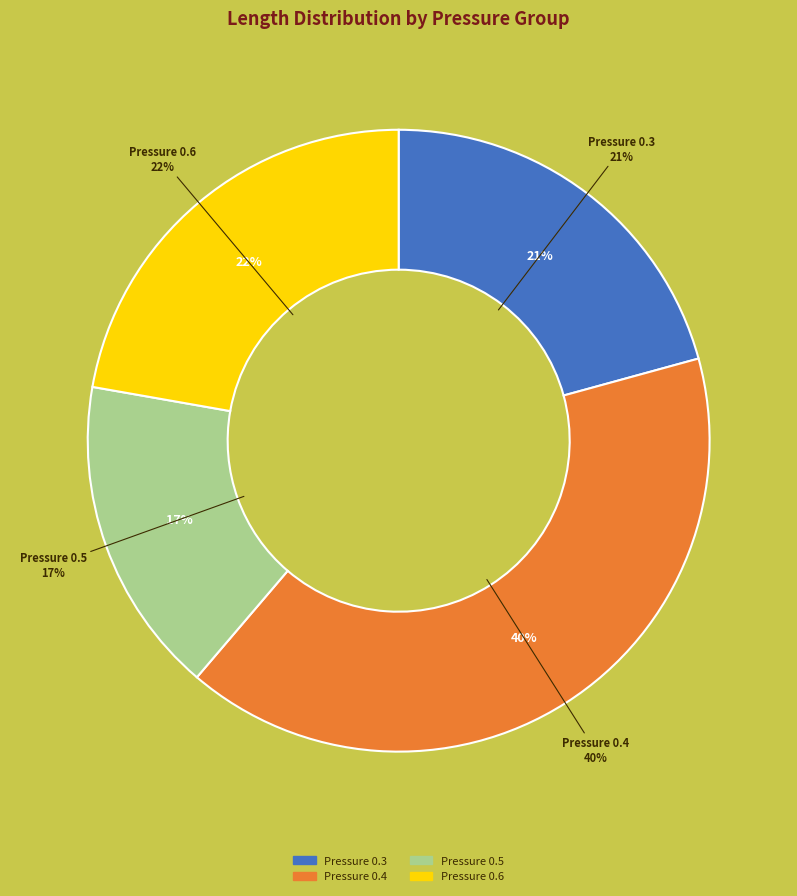

Combined, do 0.4 and 0.4 account for over 50%?

No